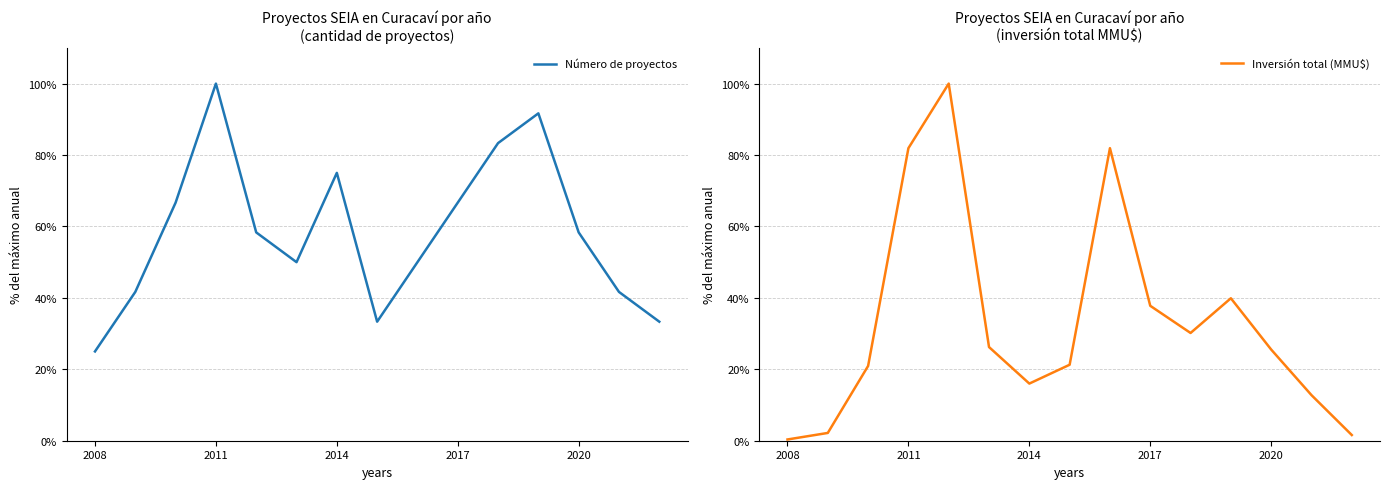

At how many categories does at least one series exceed 5?

15